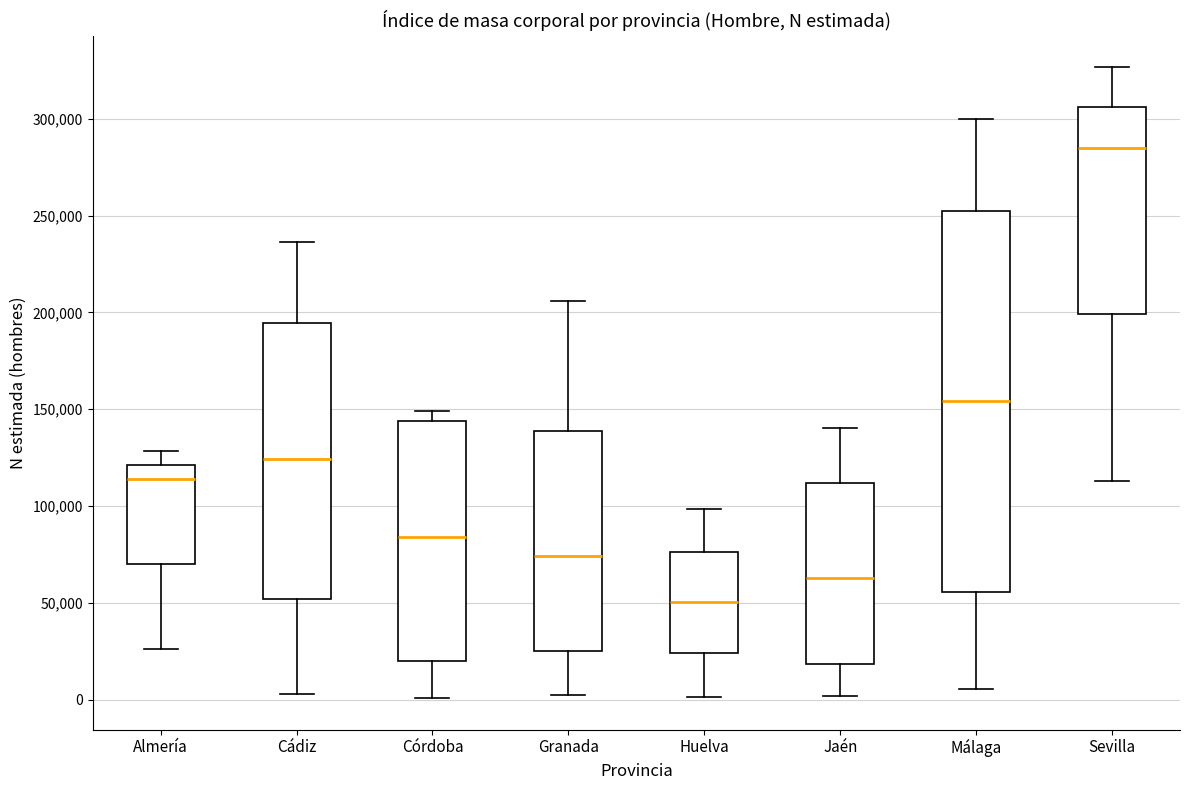

Which box's median line is the highest?

Sevilla